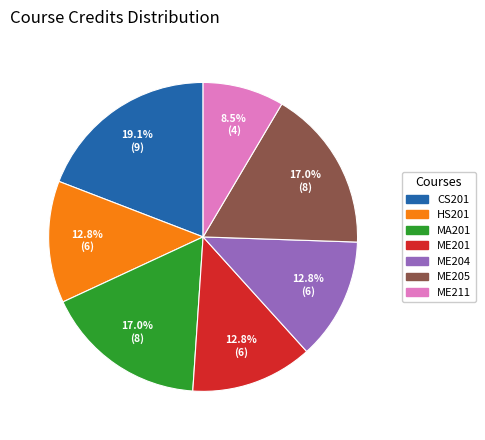

To the nearest percent, what percentage of the pie is ME204?

13%